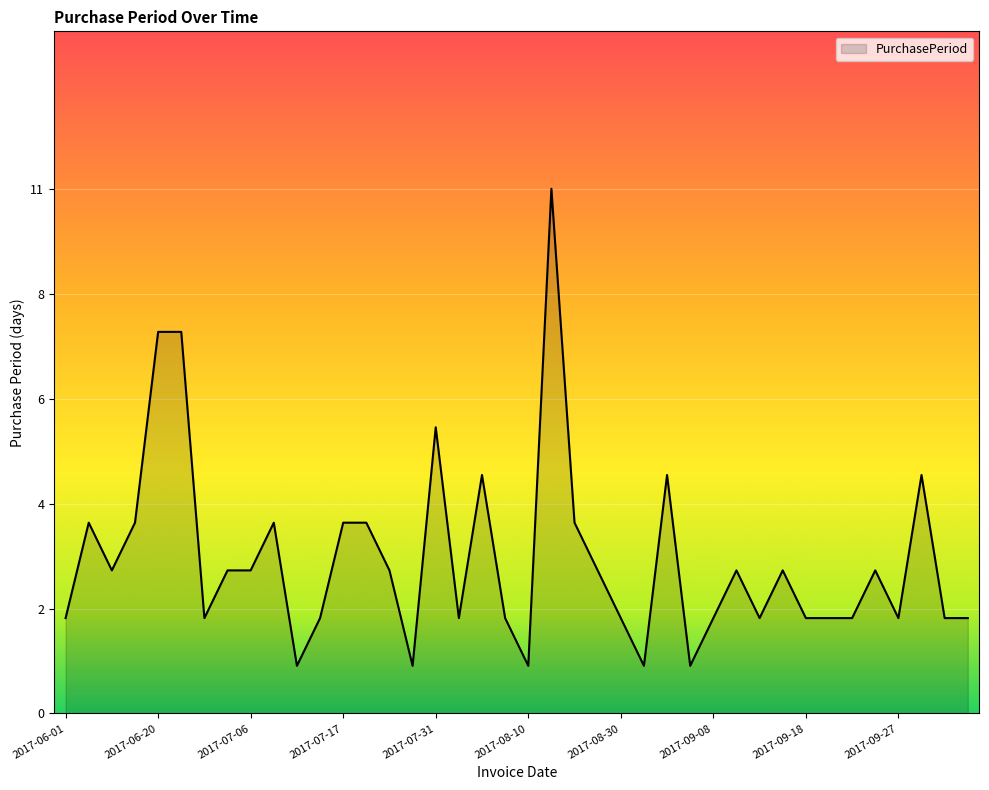

At which label does the data first exceed 3?

2017-06-05